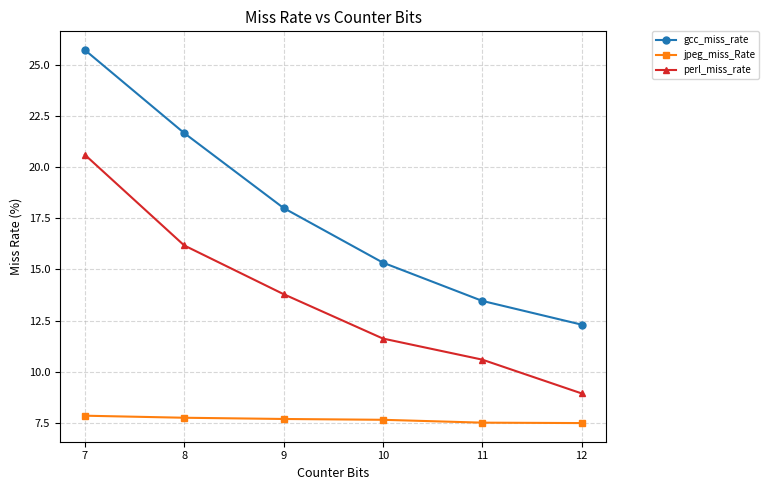

At which label does gcc_miss_rate reach its minimum?

12